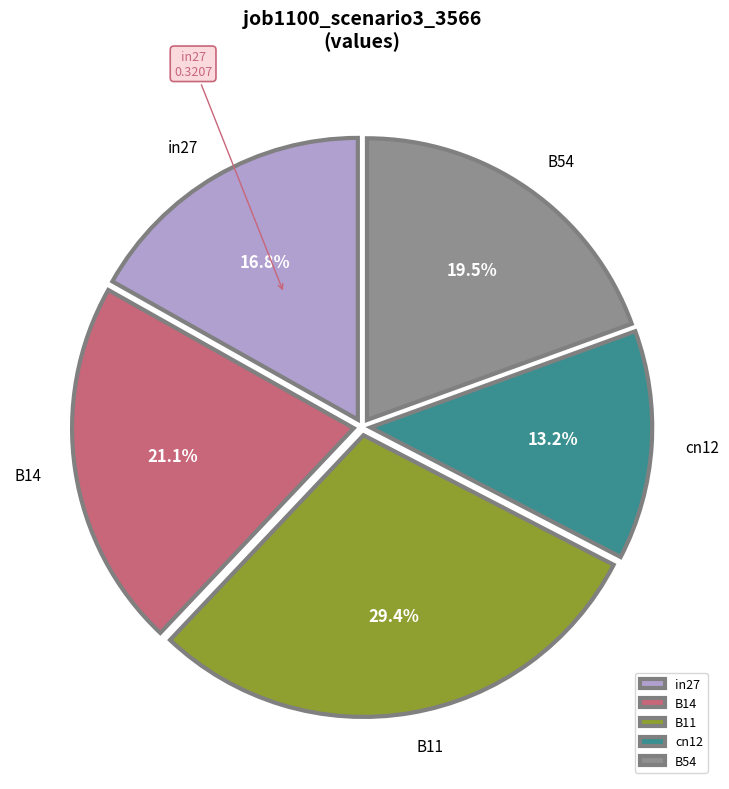

True or false: B14 accounts for 29% of the total.

False